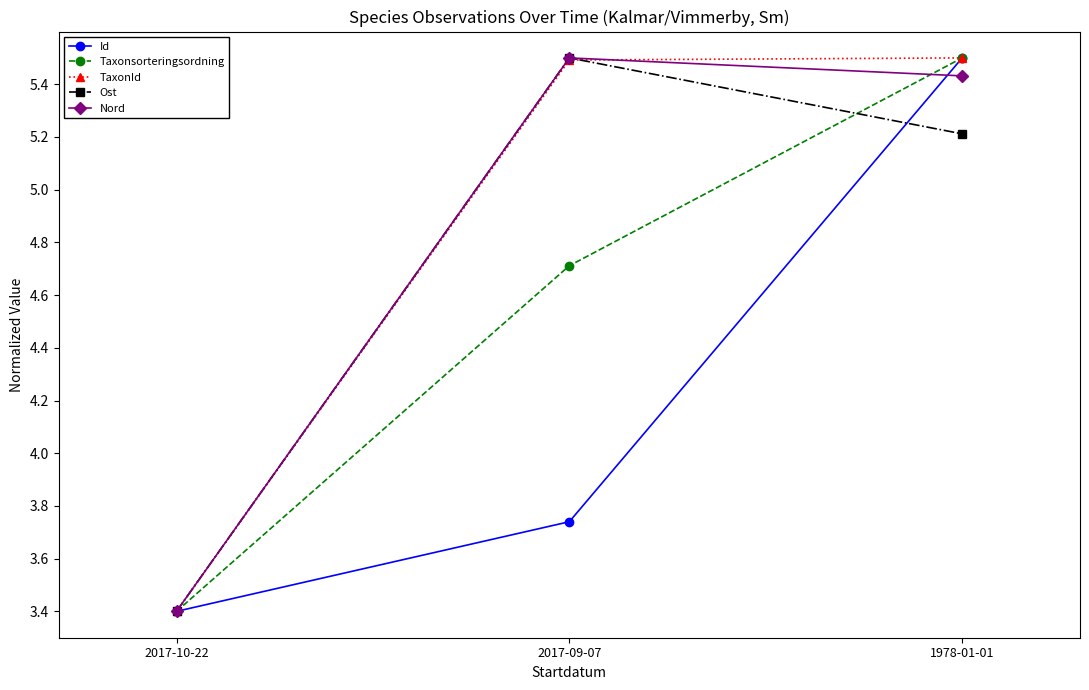

At how many categories does at least one series exceed 3?

3